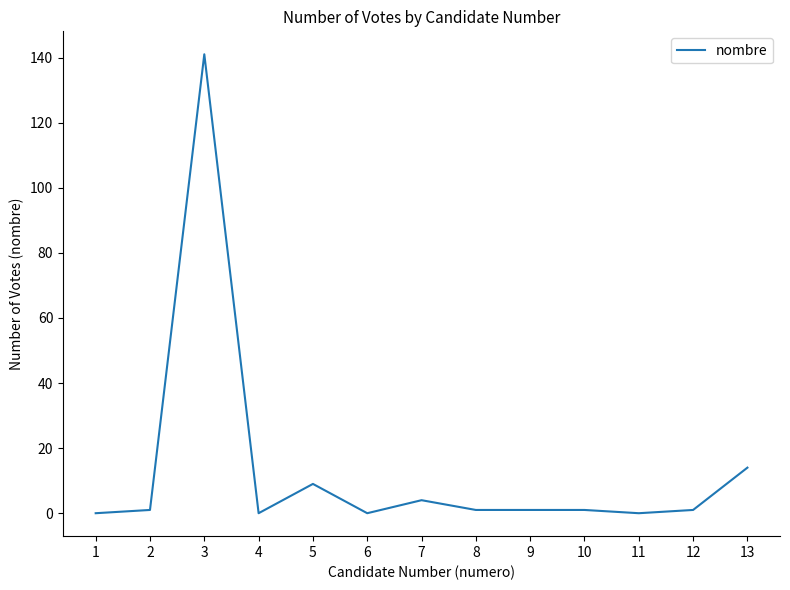

What is the difference between the maximum and minimum values?

141